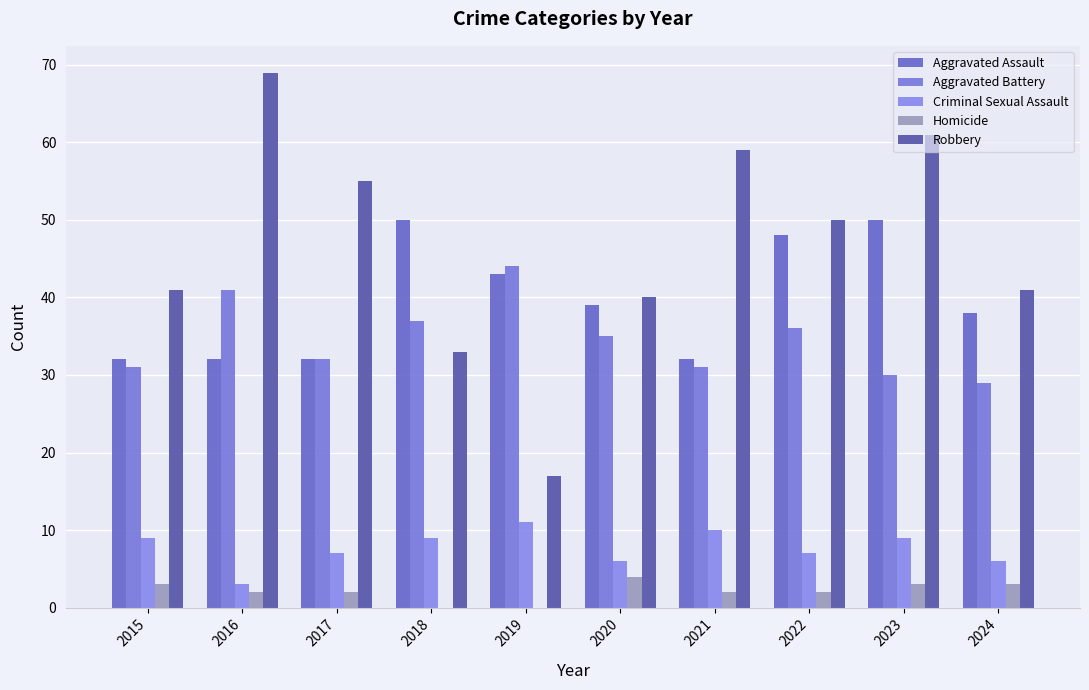

How many distinct data groups are displayed?

5